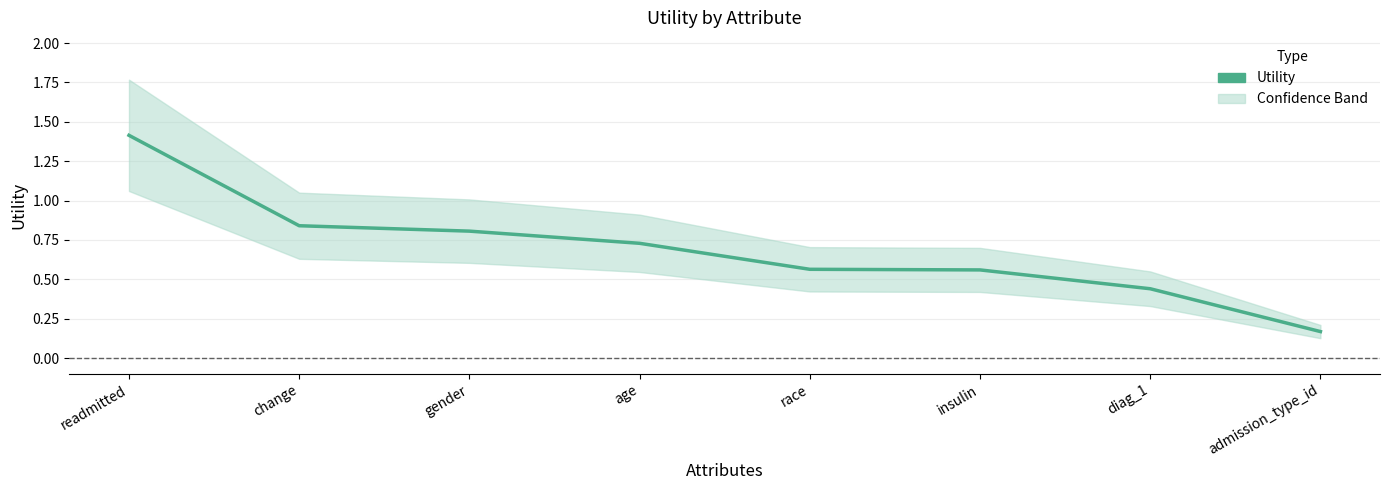

Count the values in the range 0 to 1.

7